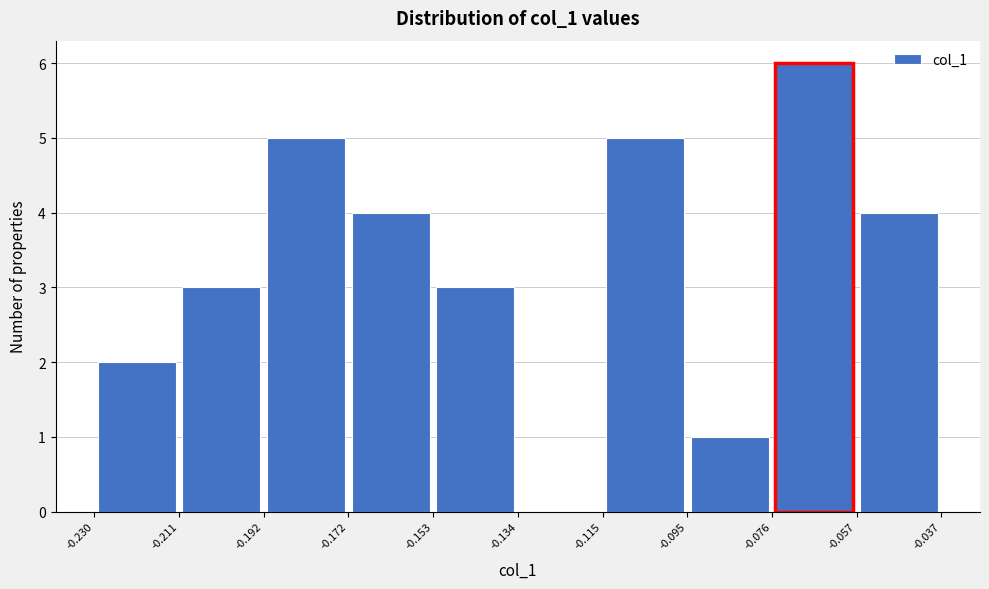

Over which range of the x-axis is the bar tallest?

-0.076 to -0.057